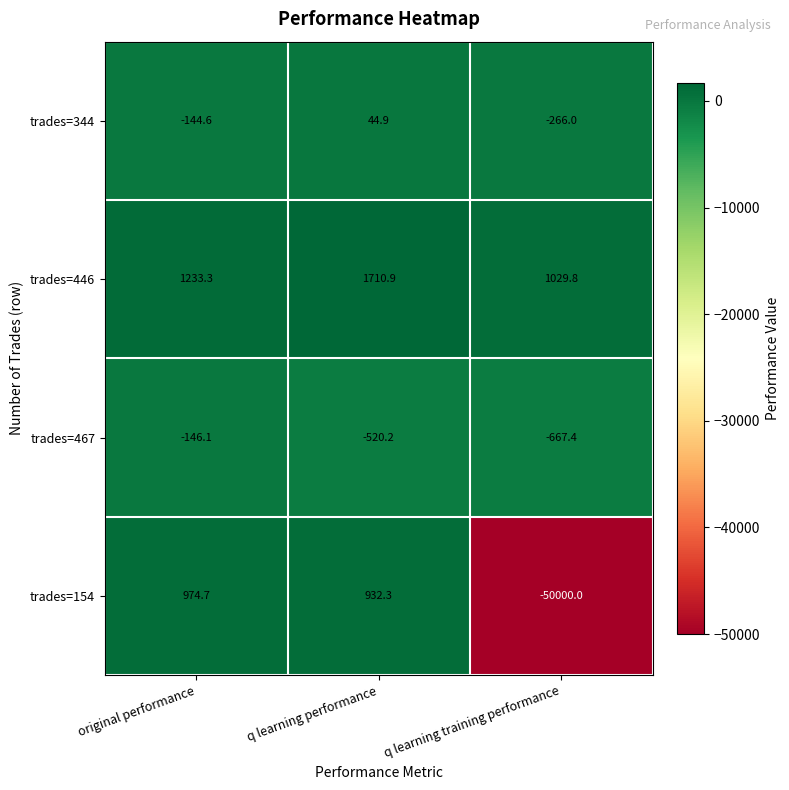

Reading left to right, transcribe all the data shown in this chart.

trades=344: original performance=-144.6	q learning performance=44.9	q learning training performance=-266.0
trades=446: original performance=1233.3	q learning performance=1710.9	q learning training performance=1029.8
trades=467: original performance=-146.1	q learning performance=-520.2	q learning training performance=-667.4
trades=154: original performance=974.7	q learning performance=932.3	q learning training performance=-50000.0